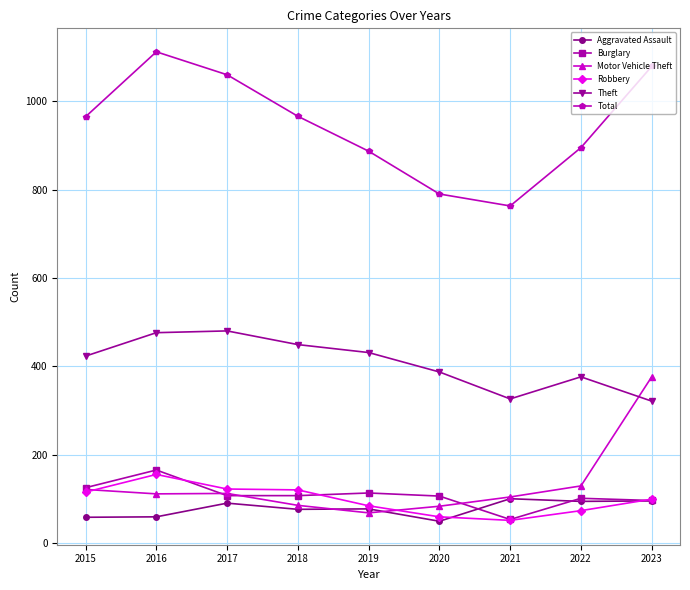

What is the value of the Aggravated Assault point at the 8th from the left?

94